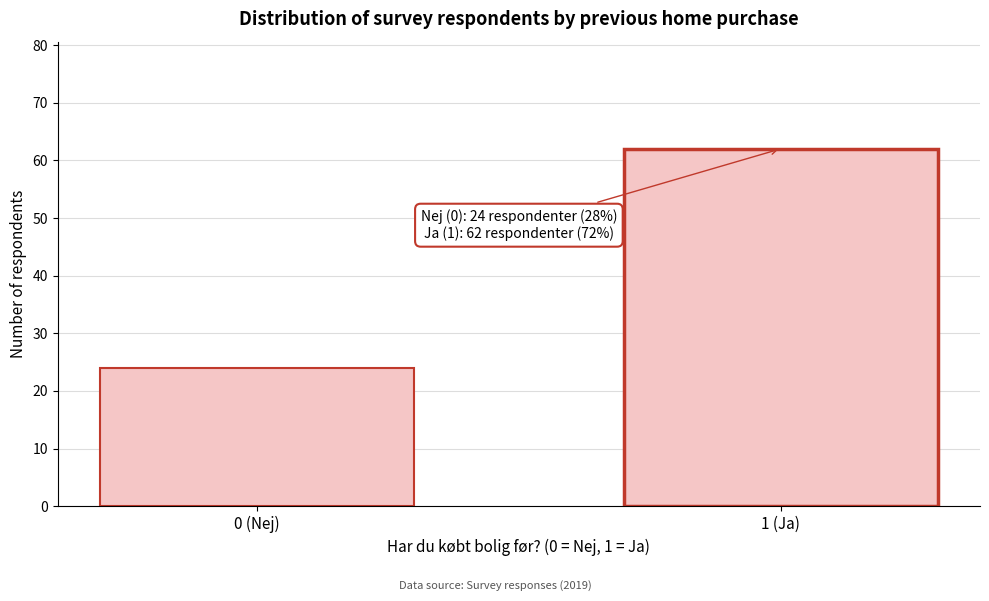

Reading right to left, list all the values displayed in this chart.

1 (Ja)=62	0 (Nej)=24